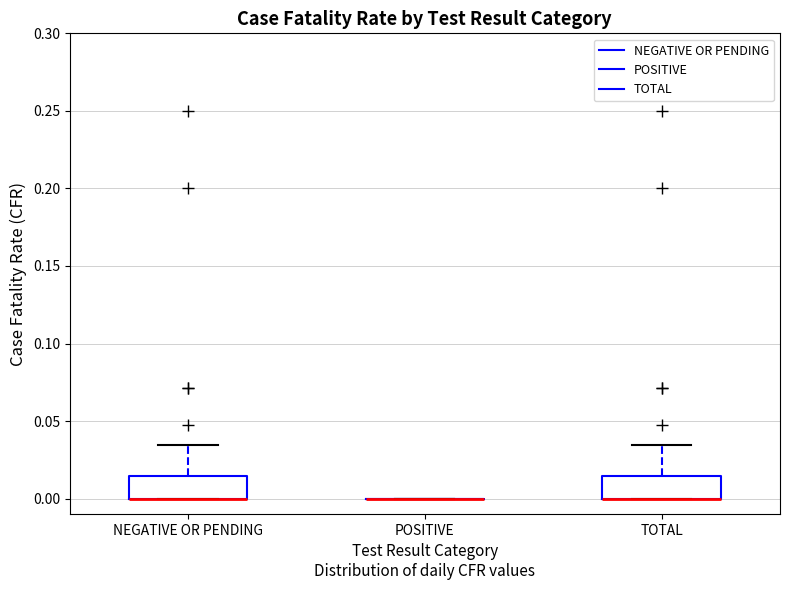

Reading left to right, read every box against the y-axis: the position of its median line, the range the box covers, and the ends of its whiskers. The values are not printed on the chart, so give them approximately, as read against the axis.

NEGATIVE OR PENDING: median 0.000 (drawn on the box's lower edge), box 0.000 to 0.015, whiskers 0.000 to 0.035
POSITIVE: box collapsed to a line at 0.000, whiskers 0.000 to 0.000
TOTAL: median 0.000 (drawn on the box's lower edge), box 0.000 to 0.015, whiskers 0.000 to 0.035